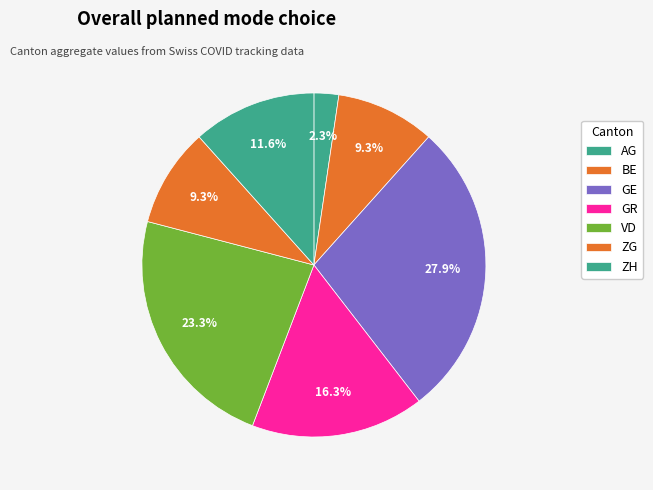

How many slices are in this pie chart?

7